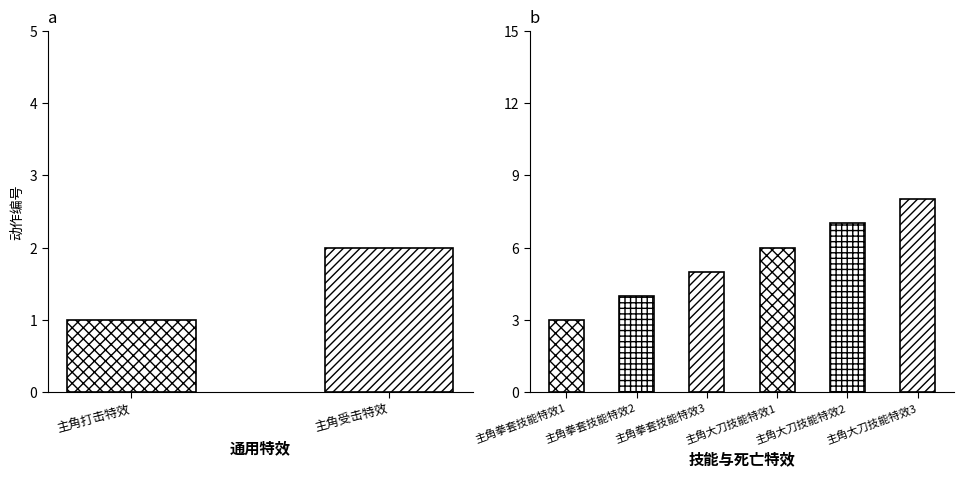

What is the value of the 3rd bar from the left?

3